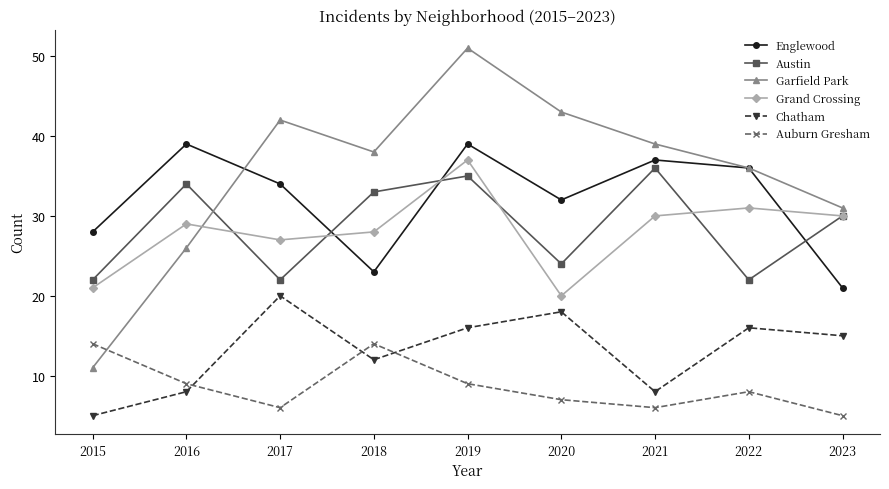

Is it true that Auburn Gresham equals 9 at 2019?

True